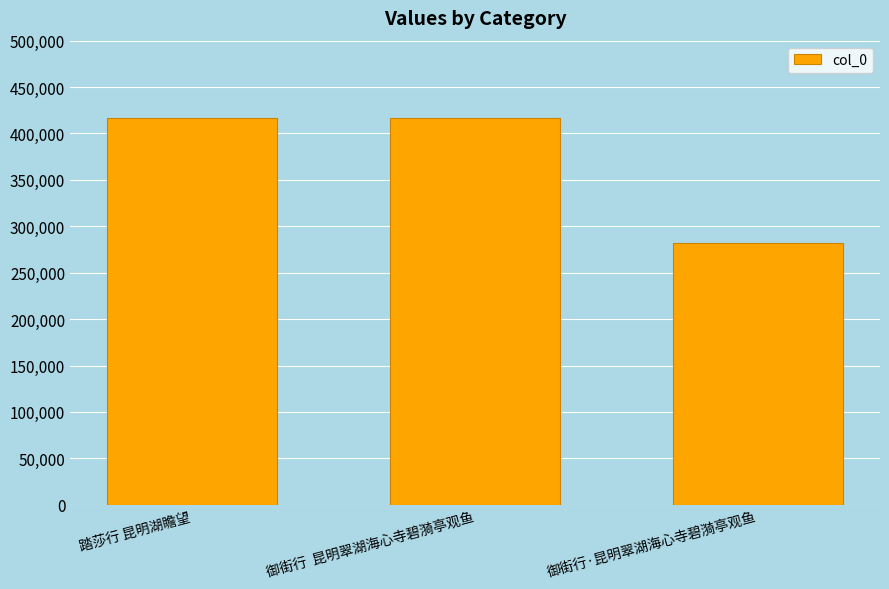

What value does the data have at 御街行  昆明翠湖海心寺碧漪亭观鱼, to the nearest 50?

416150